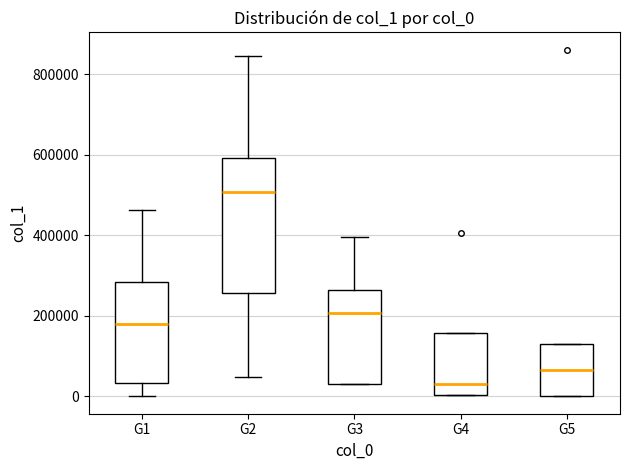

Reading left to right, transcribe this box plot: for each box, give where its median line is, the range the box spans, and where its two whiskers end, as read against the y-axis. The values are not printed on the chart, so give them approximately, as read against the axis.

G1: median 180000, box 40000 to 280000, whiskers 0 to 460000
G2: median 500000, box 260000 to 600000, whiskers 40000 to 840000
G3: median 200000, box 40000 to 260000, whiskers 20000 to 400000
G4: median 40000, box 0 to 160000, whiskers 0 to 160000
G5: median 60000, box 0 to 140000, whiskers 0 to 140000